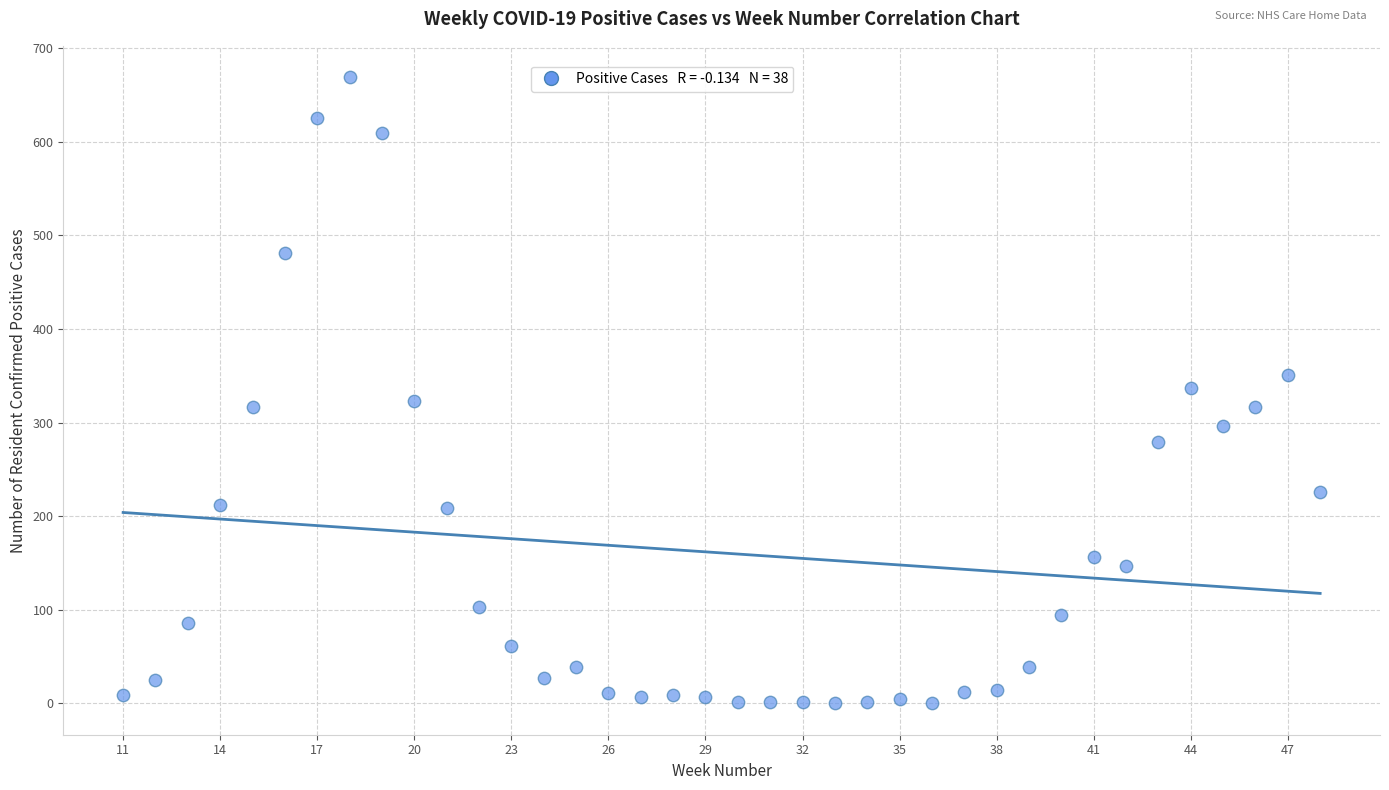

What is the range of Y values (max minus min)?

669